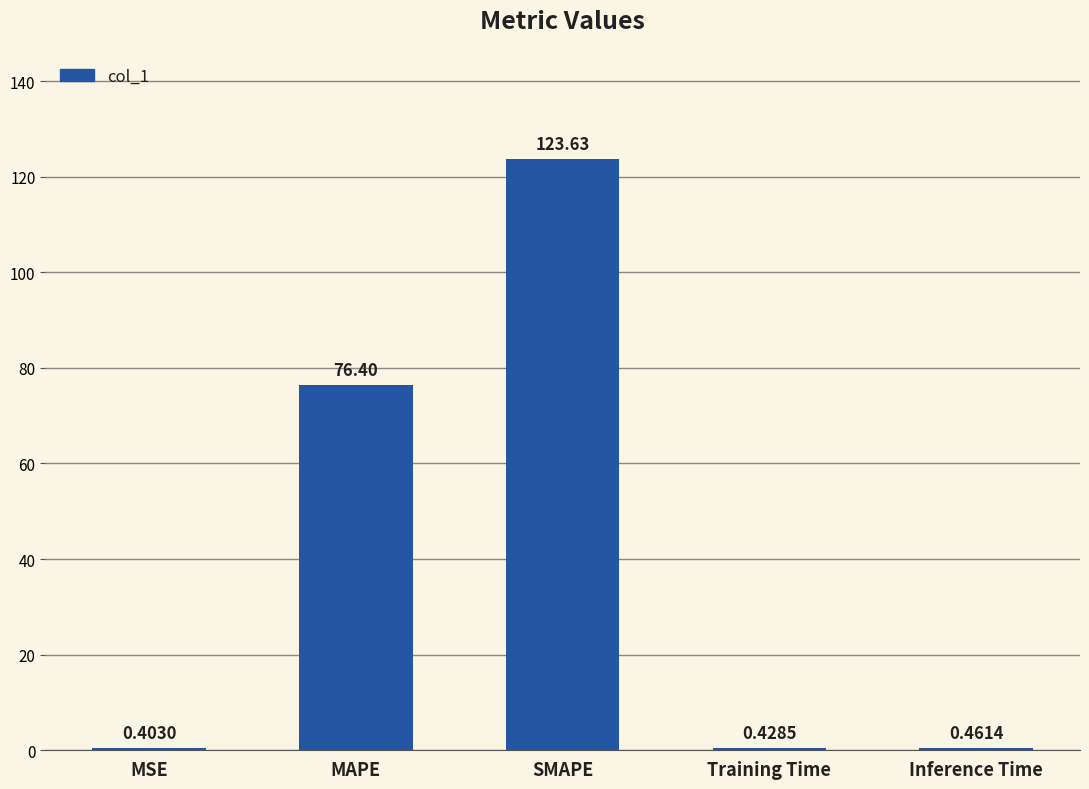

What is the sum of all values?

201.3